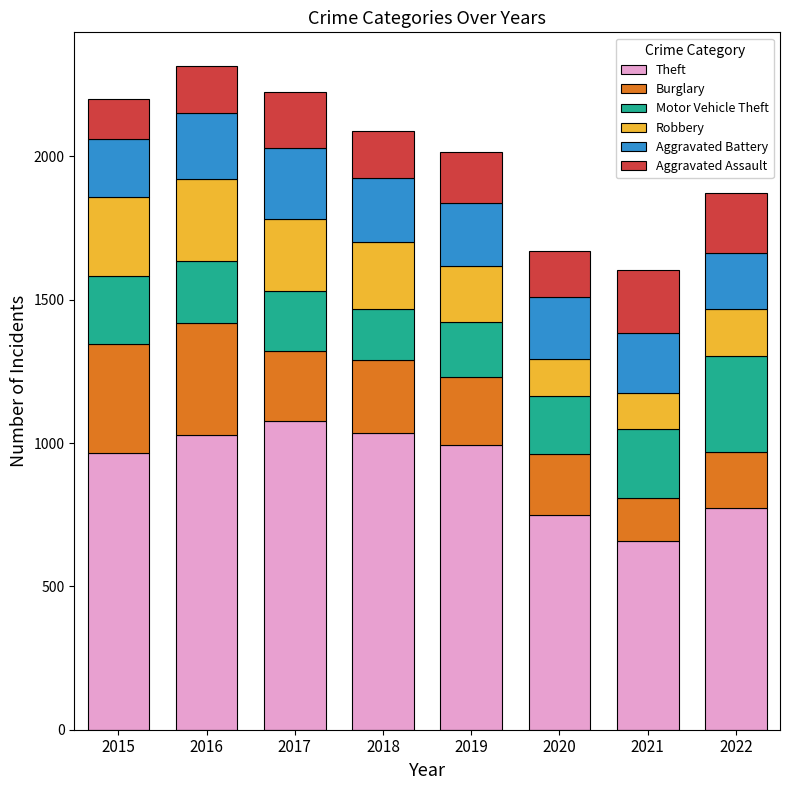

What is the difference between the maximum and minimum values in the Theft series?

420